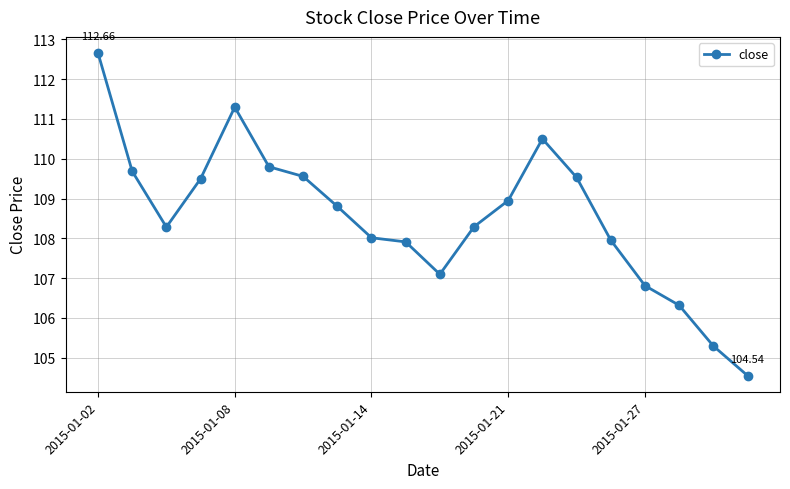

What is the difference between the maximum and minimum values?

8.1